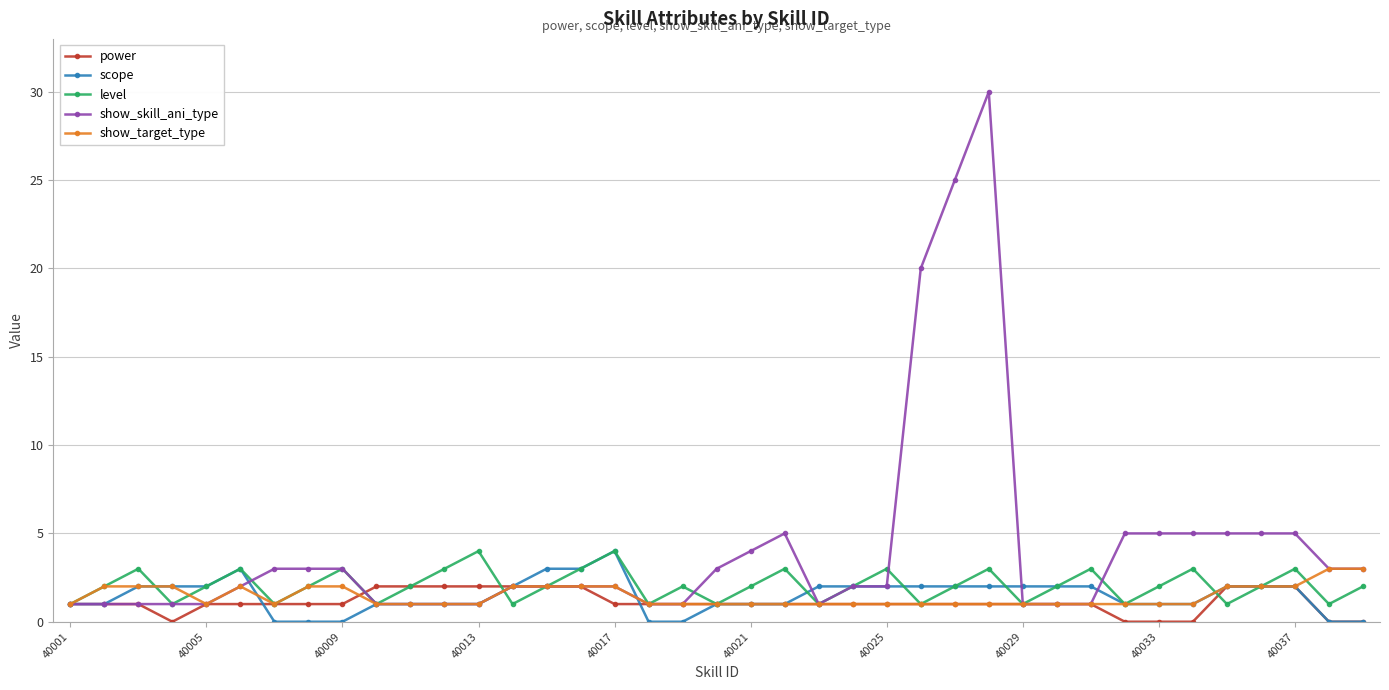

Count the number of data series in this chart.

5